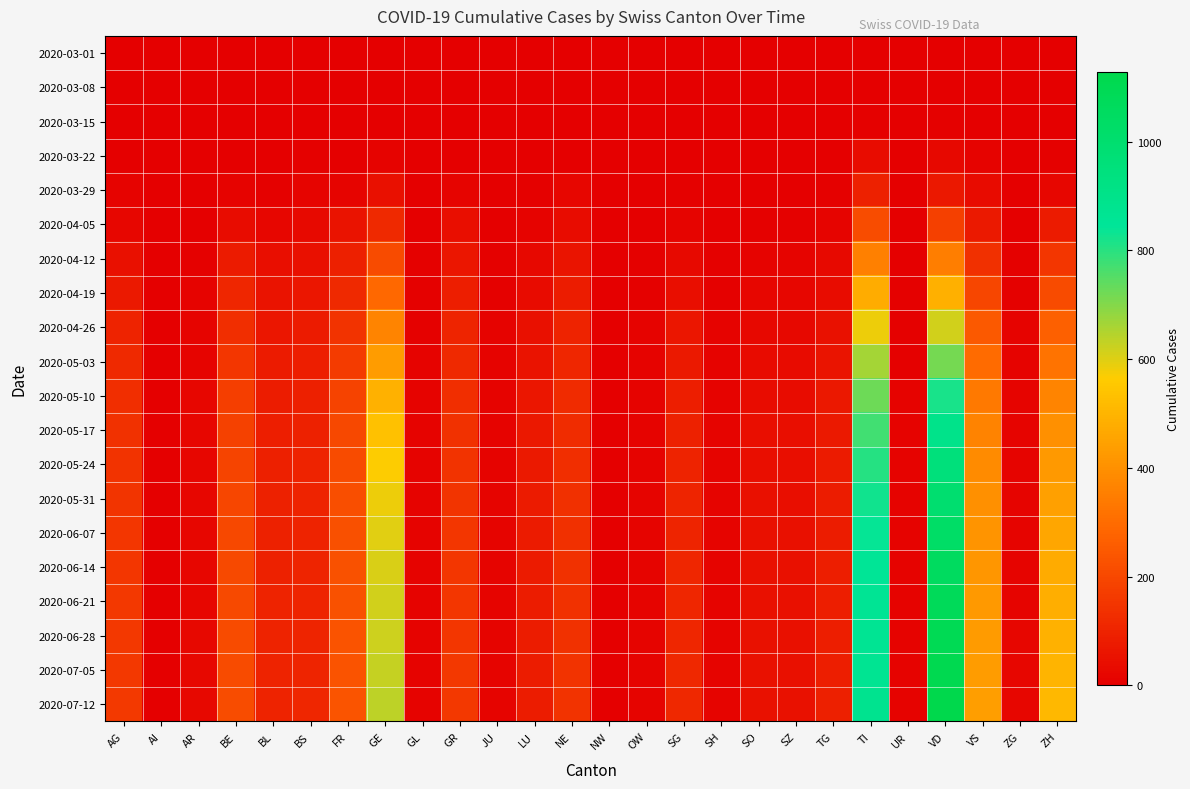

Rank the series at ZH from highest to lowest value.

2020-07-12, 2020-07-05, 2020-06-28, 2020-06-21, 2020-06-14, 2020-06-07, 2020-05-31, 2020-05-24, 2020-05-17, 2020-05-10, 2020-05-03, 2020-04-26, 2020-04-19, 2020-04-12, 2020-04-05, 2020-03-29, 2020-03-22, 2020-03-08, 2020-03-15, 2020-03-01